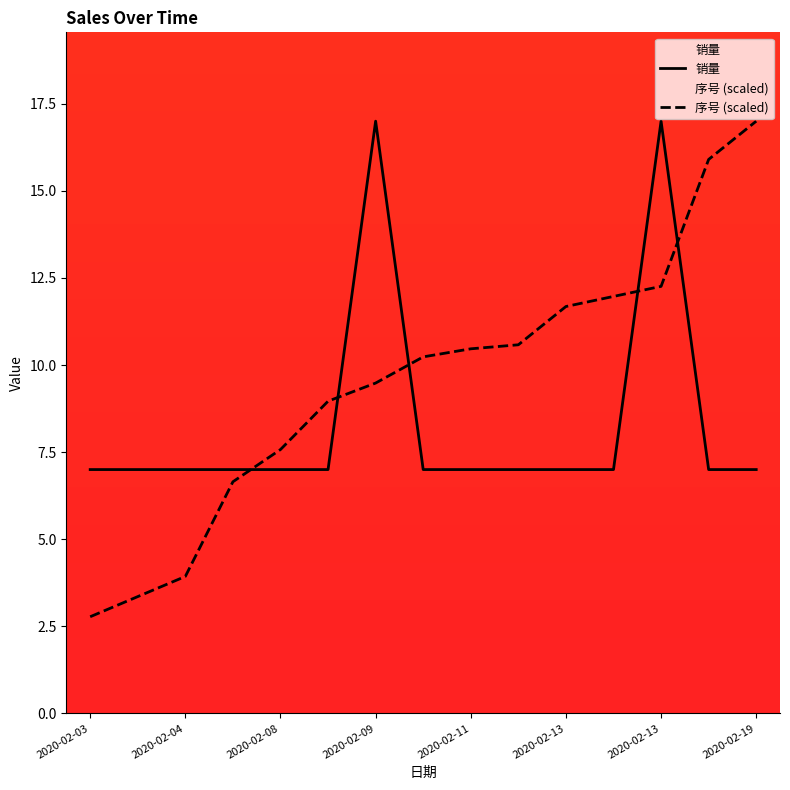

After their last crossing, which series has the higher values: 序号 (scaled) or 销量?

序号 (scaled)